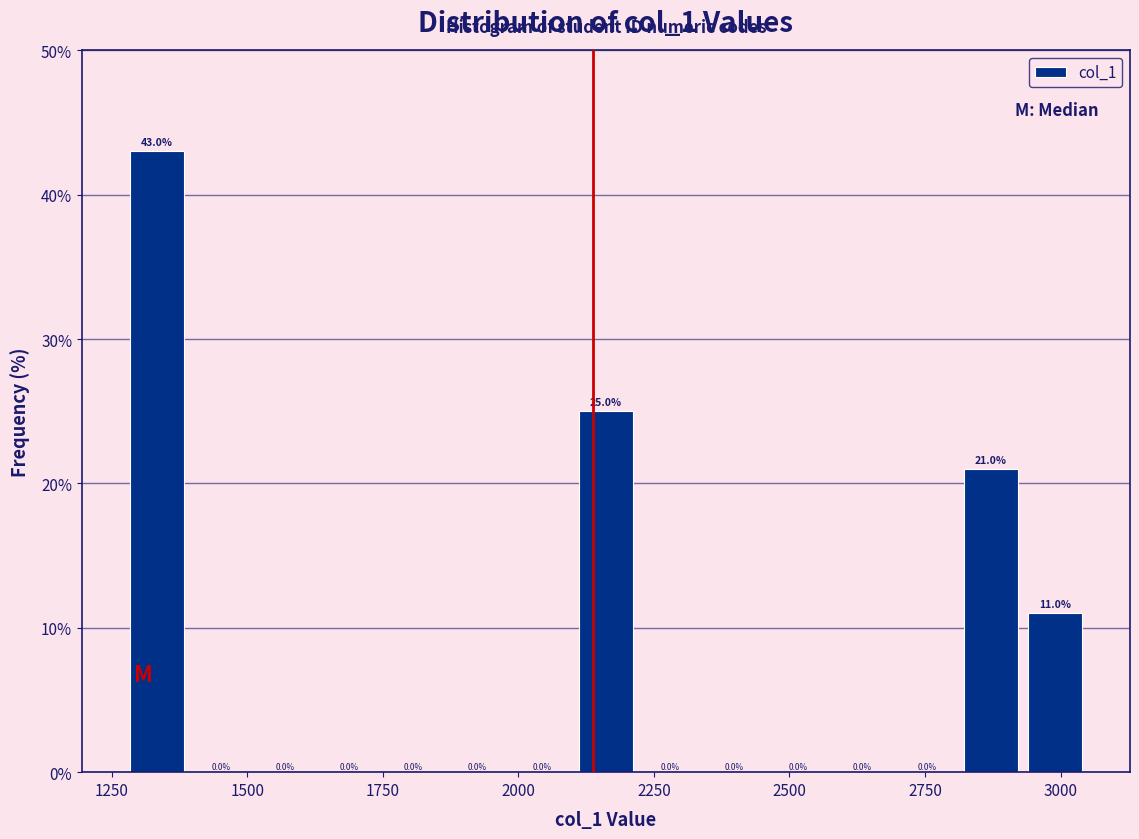

Read against the x-axis, roughly where is the centre of the tallest bar?

1350